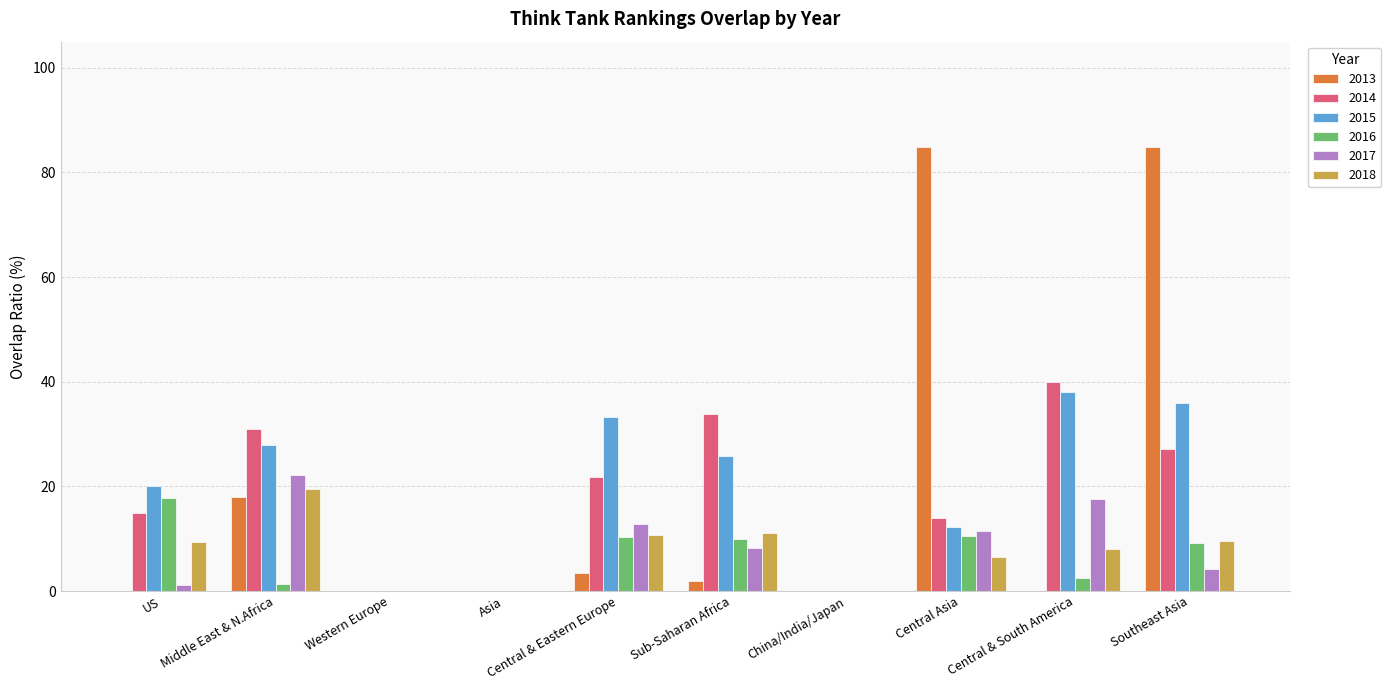

At which label is 2013 closest to 42?

Middle East & N.Africa